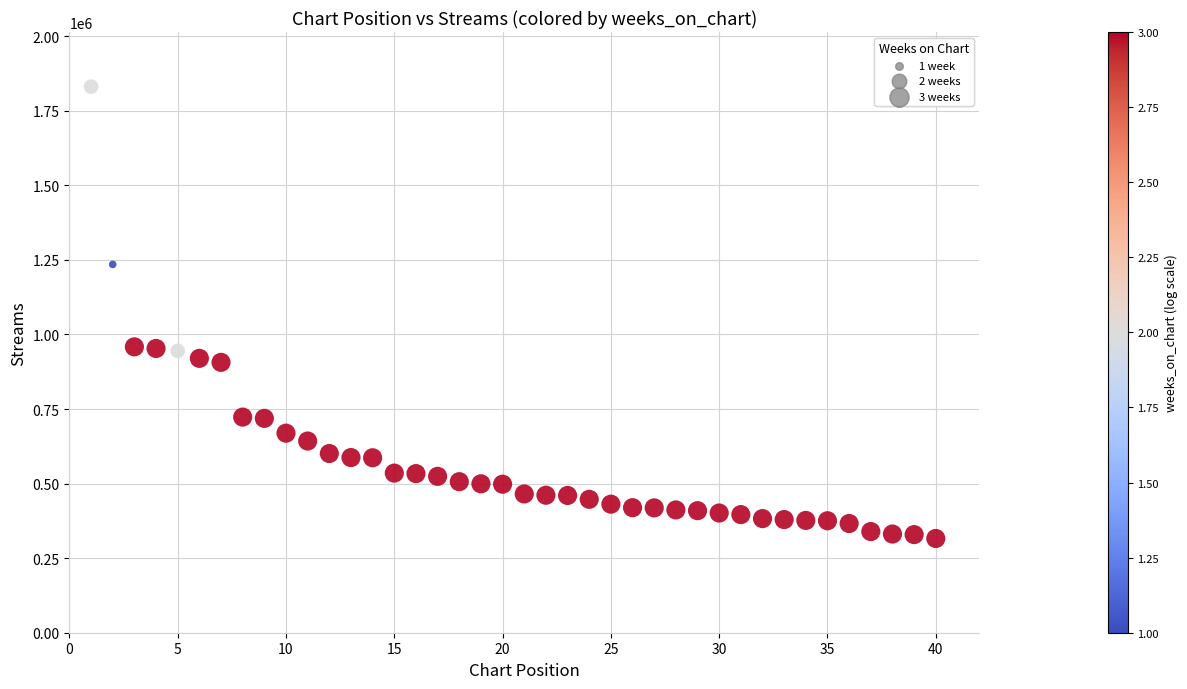

What is the range of Y values (max minus min)?

1515090